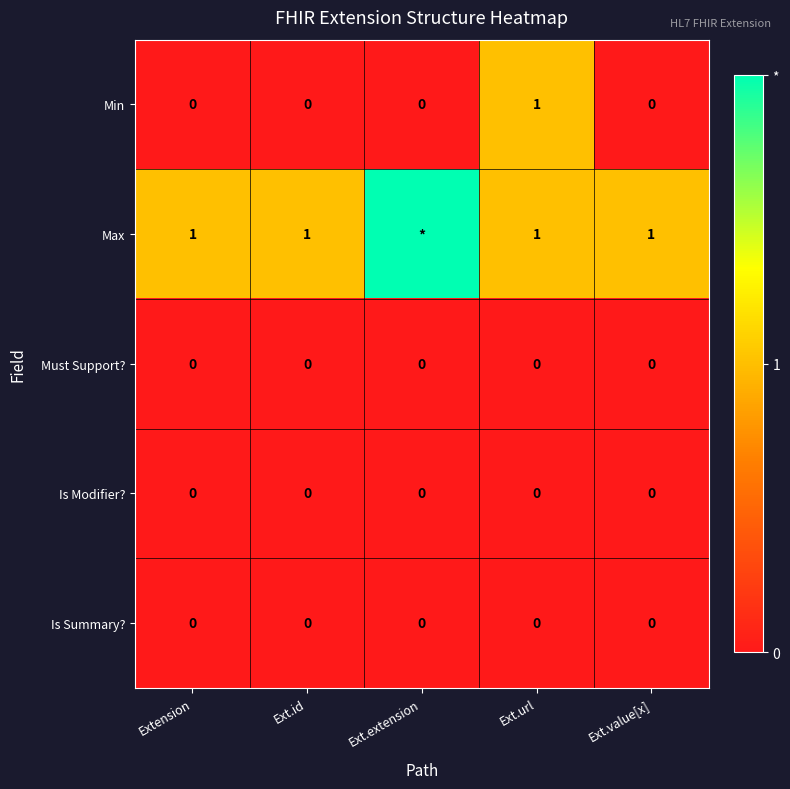

True or false: Is Summary? has a value of 0 at Ext.url.

True